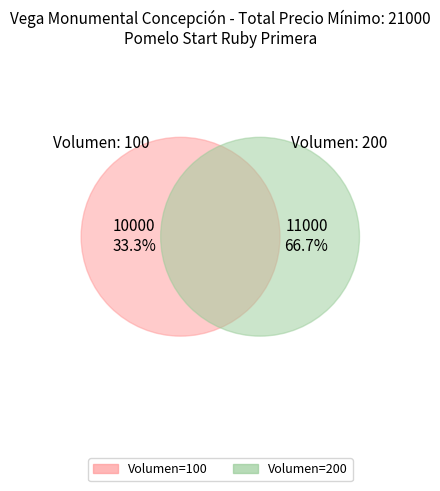

What is the change in value from 100 to 200?

+1000